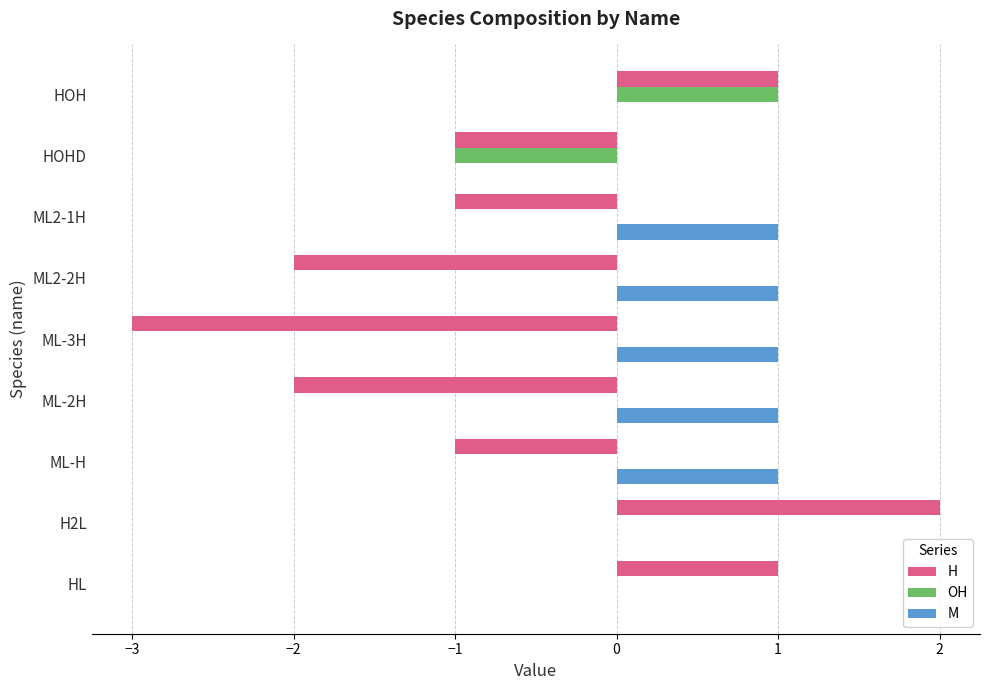

What is the sum of all H values?

-6